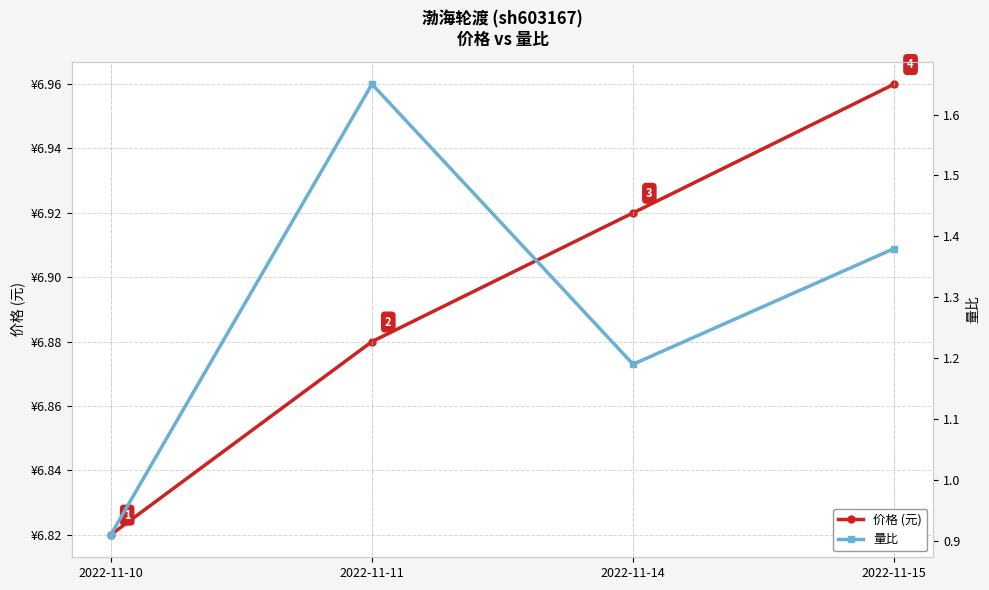

At which label does 量比 reach its peak?

2022-11-11